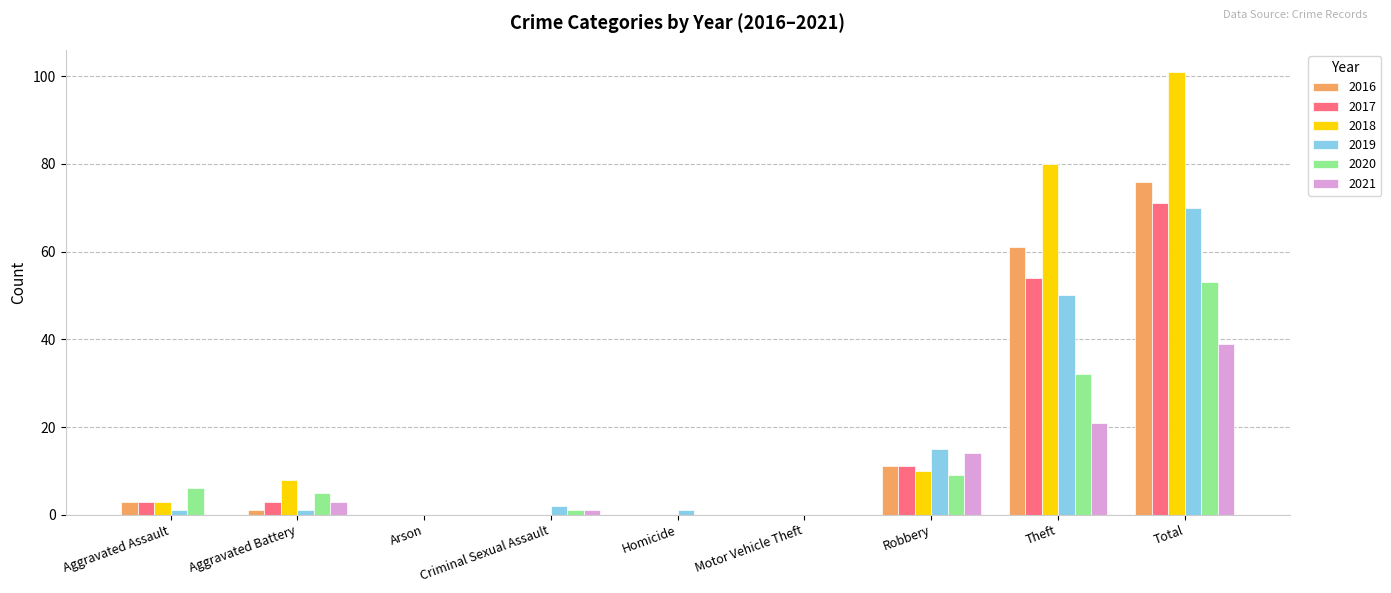

Which series changed the most between Motor Vehicle Theft and Theft?

2018